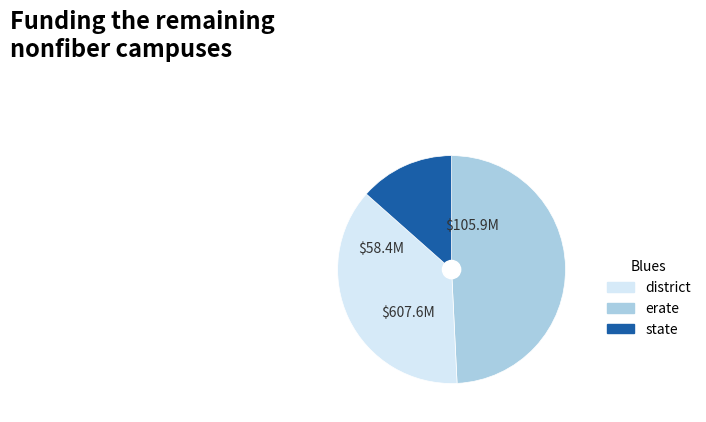

Does any single category account for the majority?

No